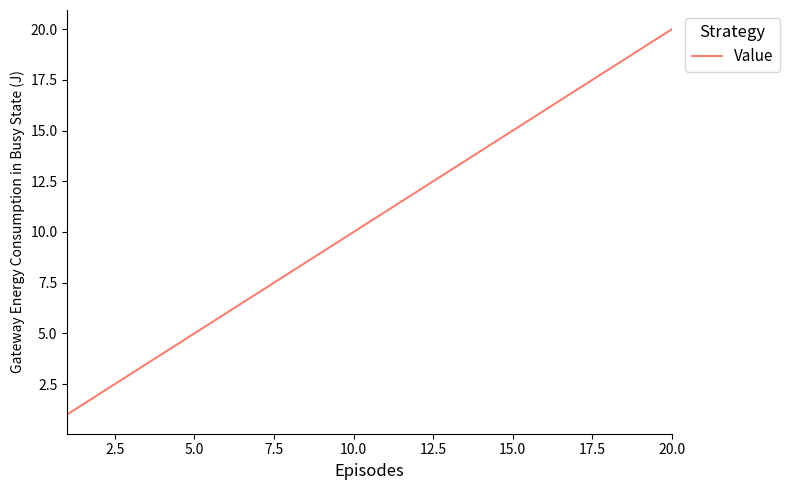

Reading left to right, what are all the values shown in this chart?

1	2	3	4	5	6	7	8	9	10	11	12	13	14	15	16	17	18	19	20